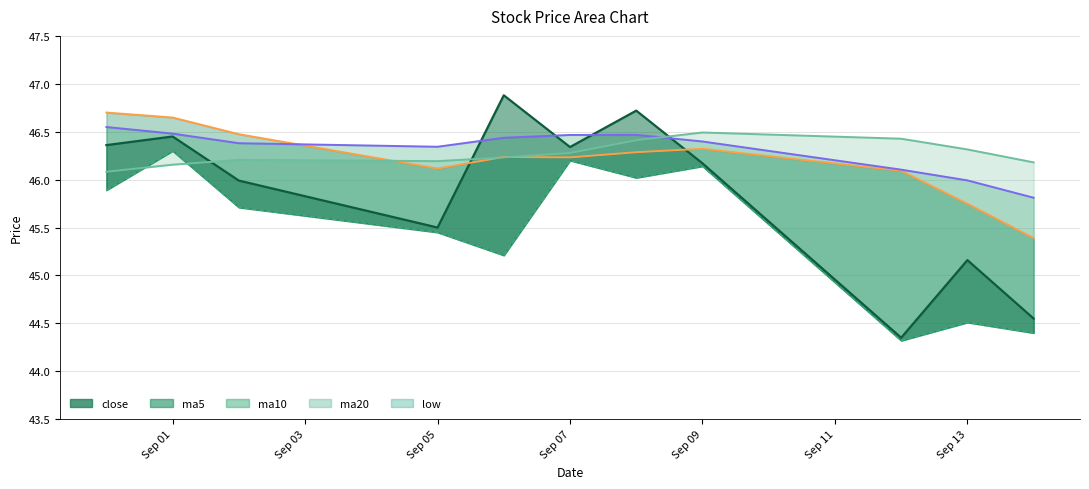

What is the difference between the maximum and minimum values in the close series?

2.5